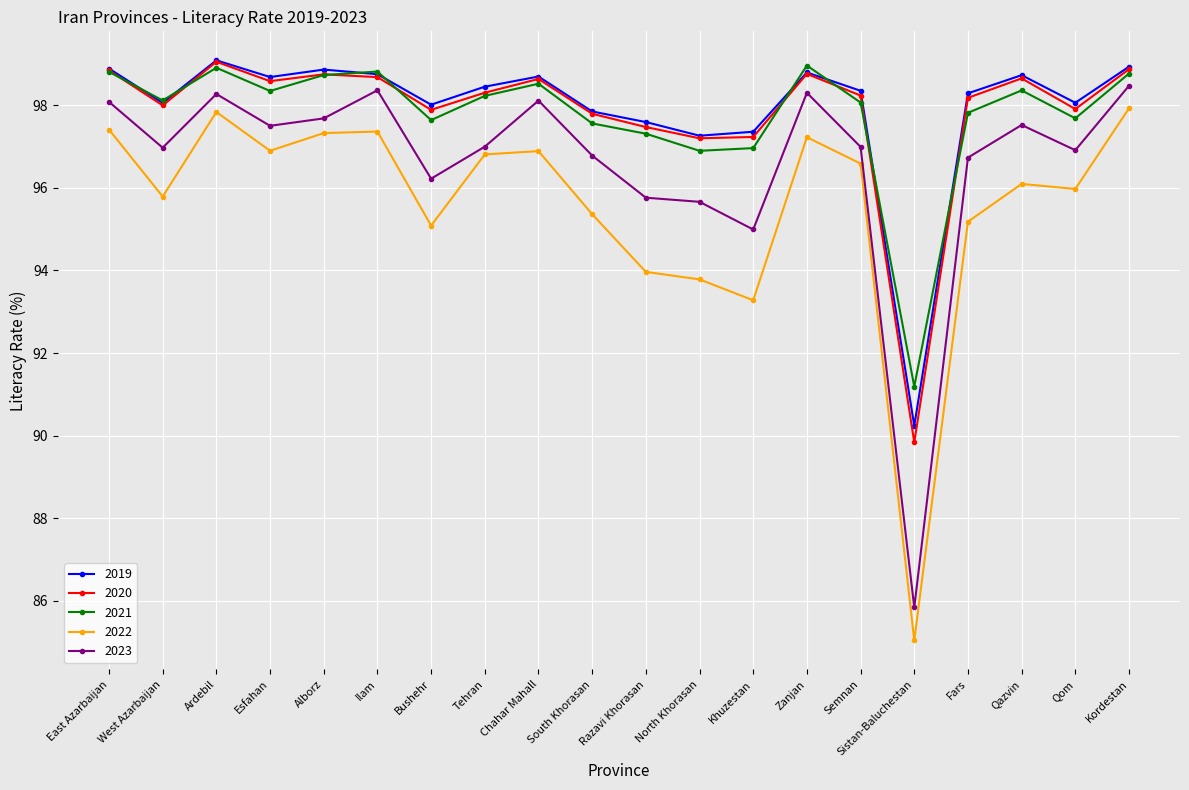

How many lines are shown in the chart?

5